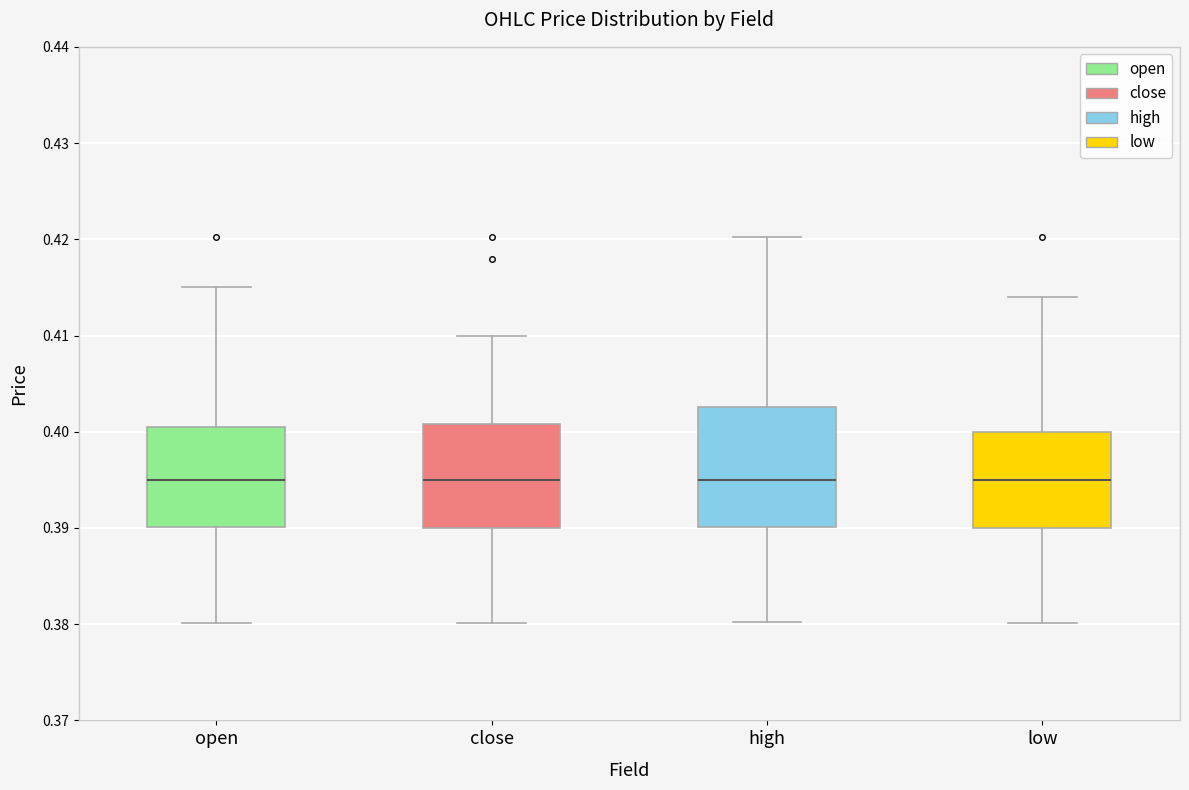

Where is the lower edge of the box for low on the y-axis? The values are not printed on the chart, so give them approximately, as read against the axis.

0.390